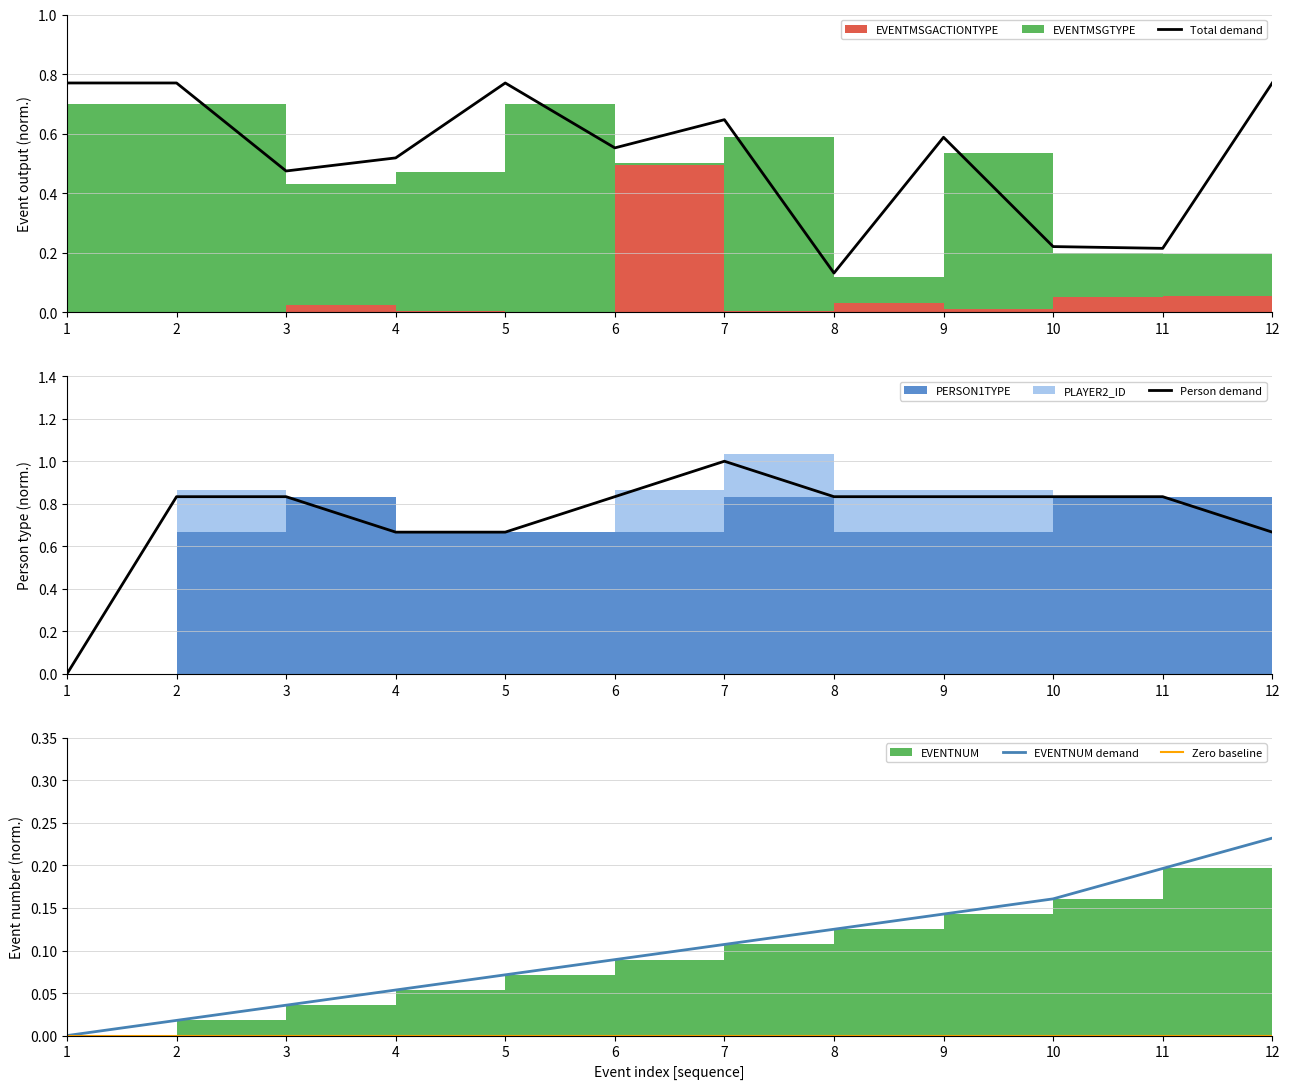

True or false: Total demand and Zero baseline cross at least once.

False